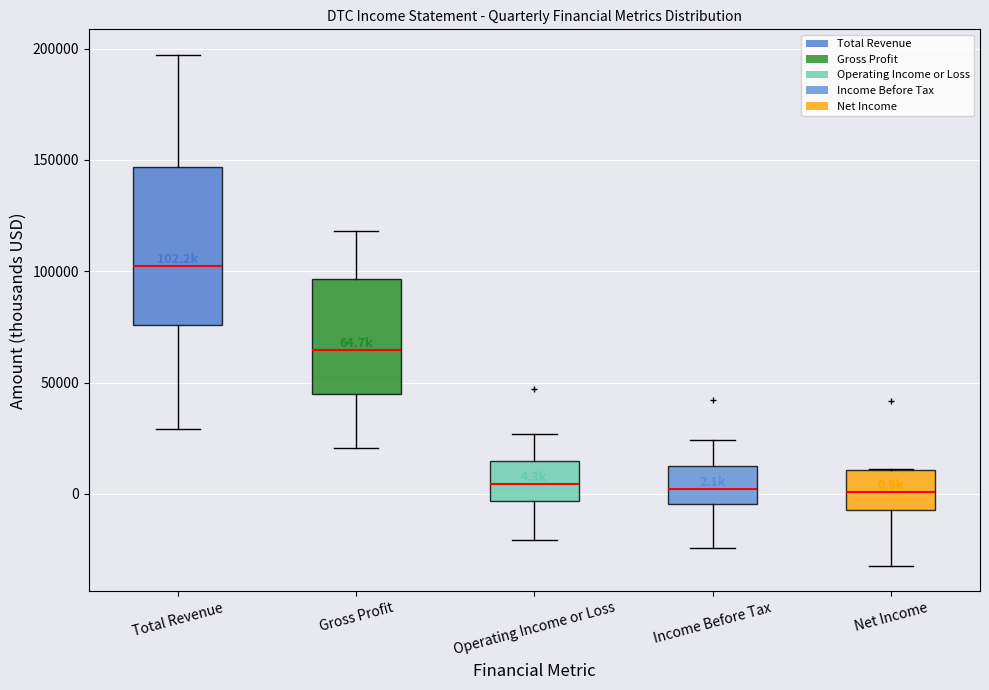

Which box's median line is the highest?

Total Revenue